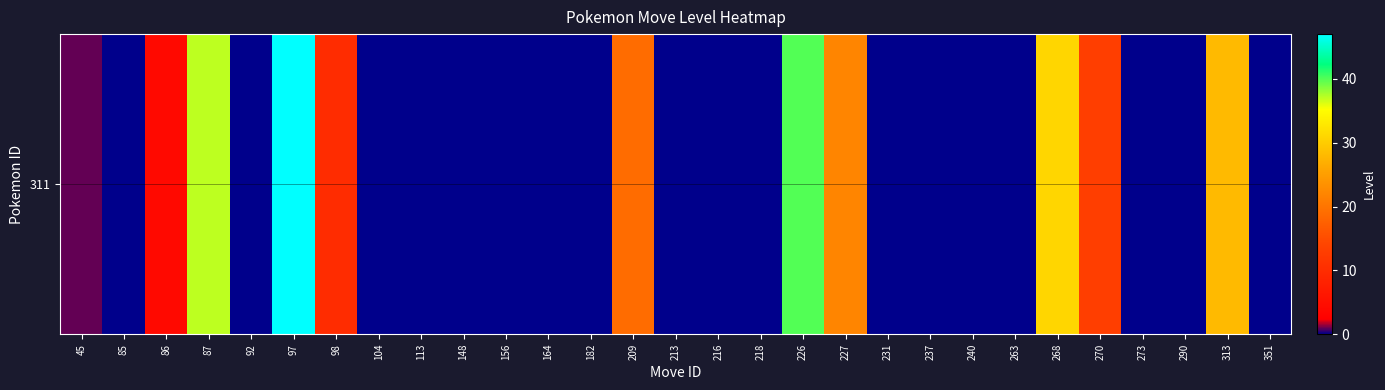

What is the change in value from 86 to 164?

-4